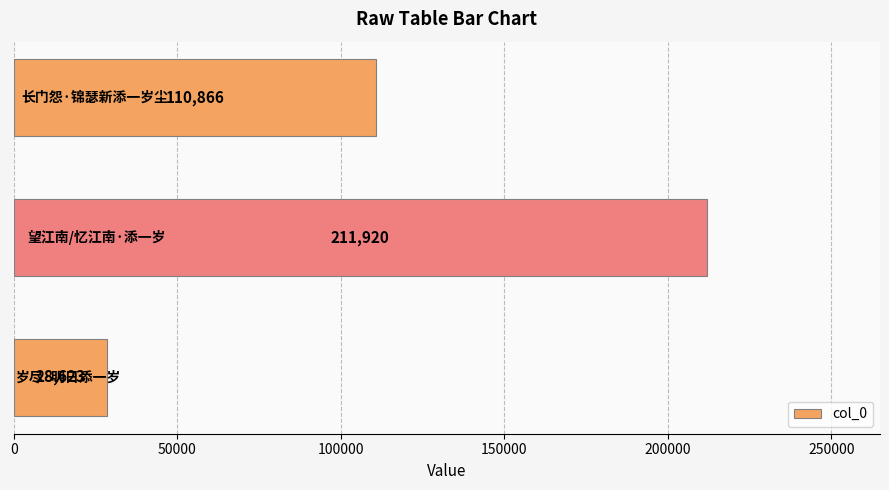

Count the values in the range 28623 to 211920.

3